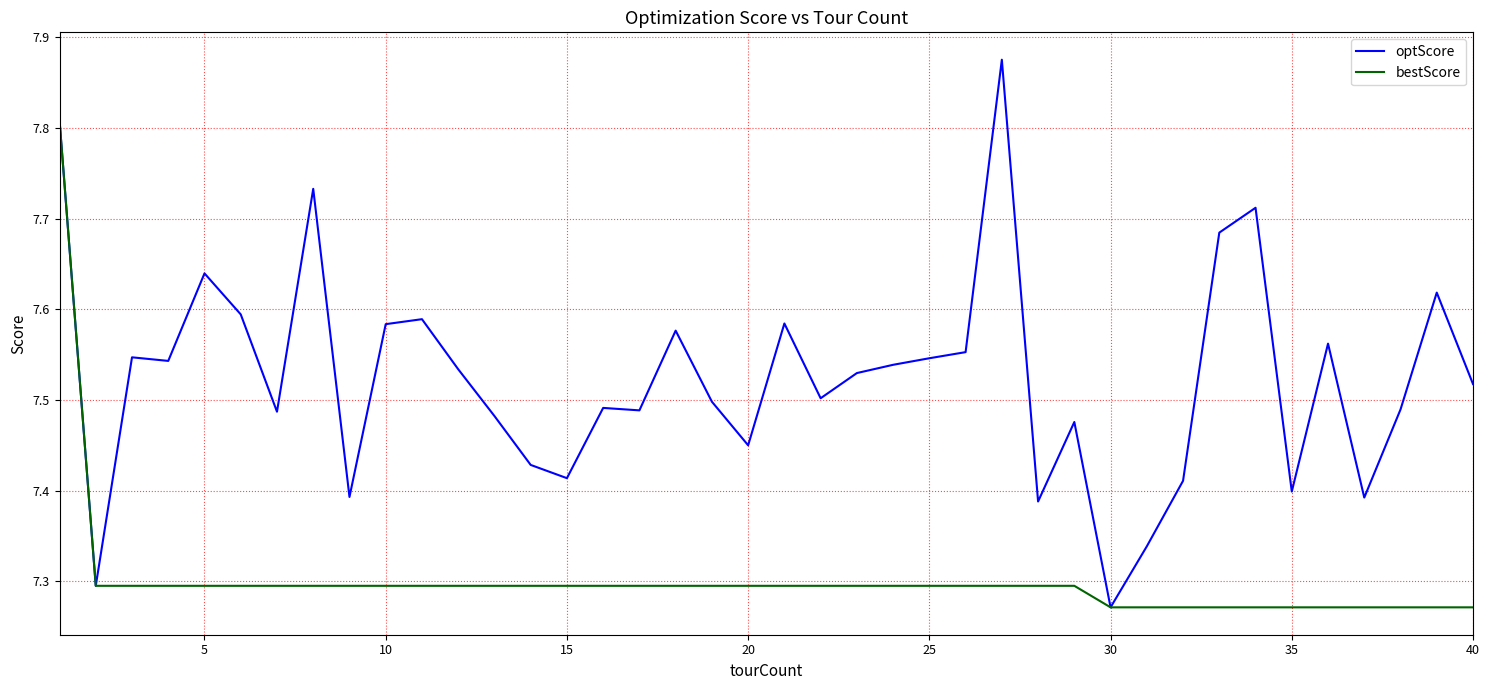

What are all the series names shown in the legend?

optScore, bestScore